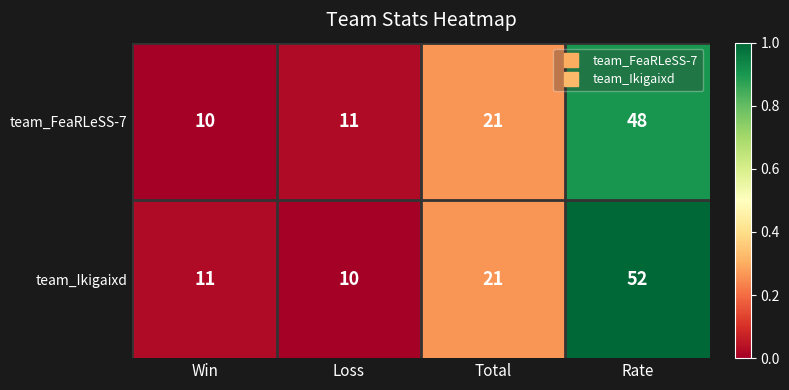

What is the greatest value displayed?

52